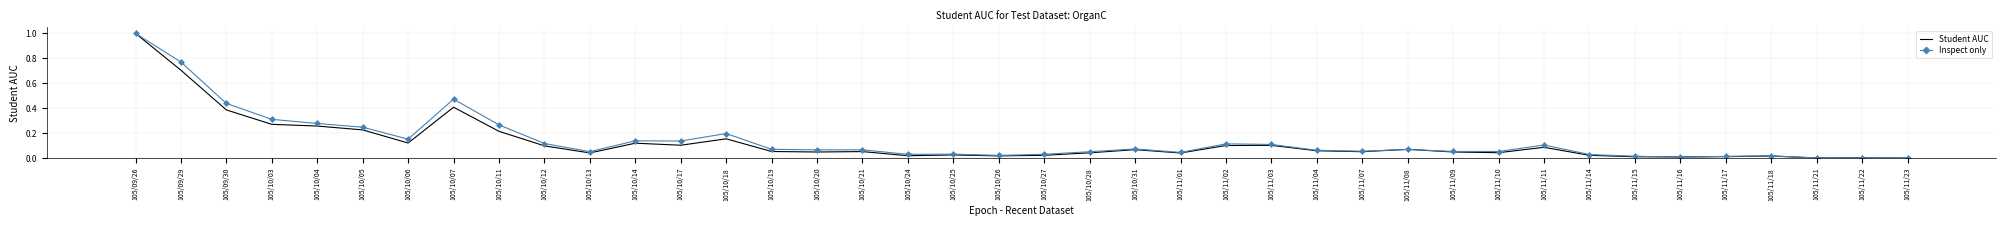

How many categories are shown in the chart?

40